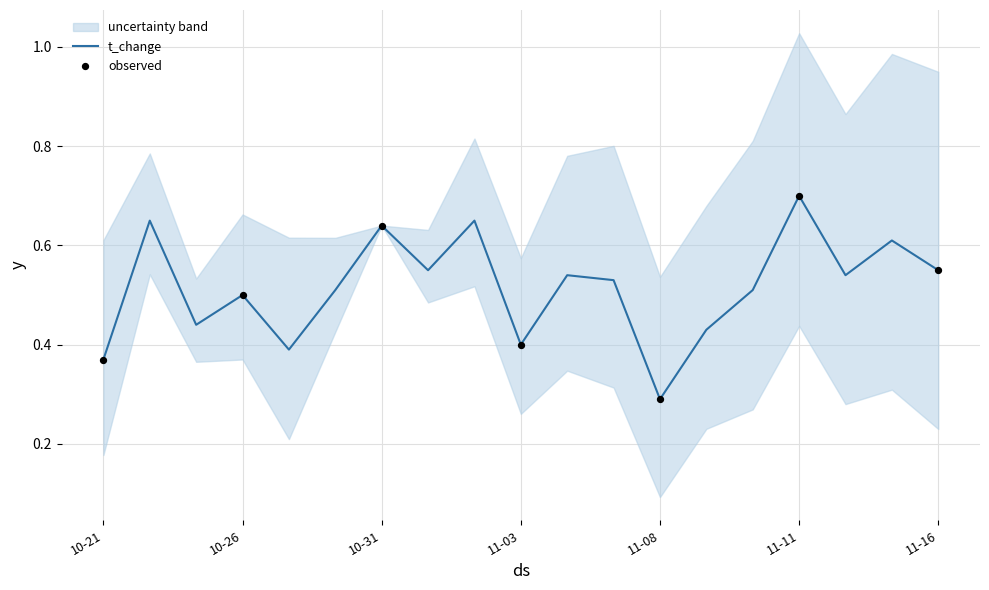

Which has a higher value, 2022-11-15 or 2022-10-28?

2022-11-15